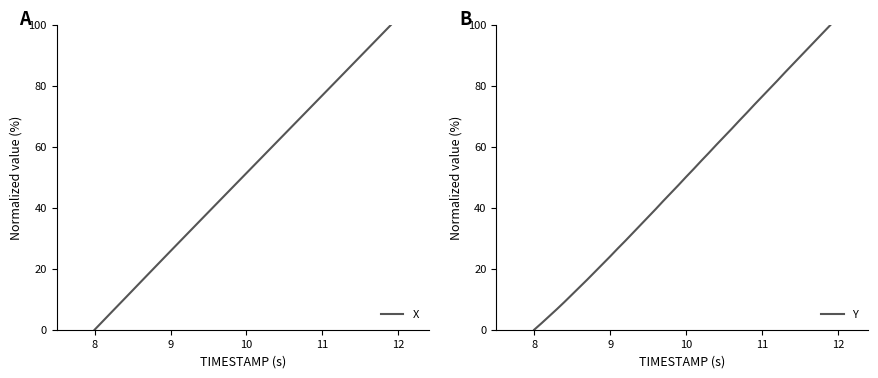

True or false: X and Y cross at least once.

False